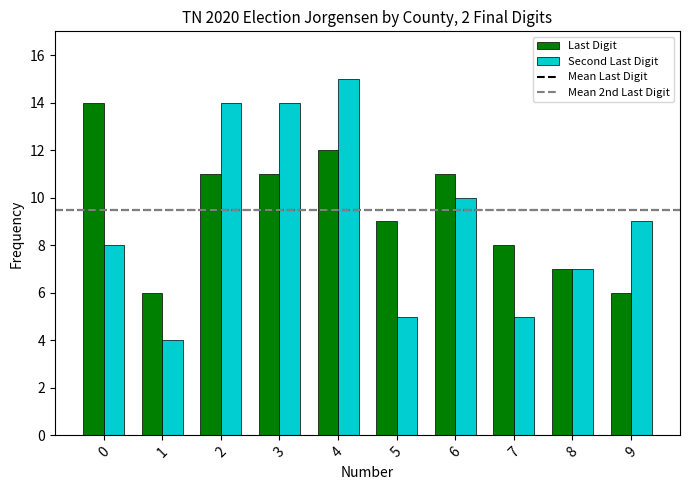

What is the sum of the Last Digit values at 7 and 5?

17